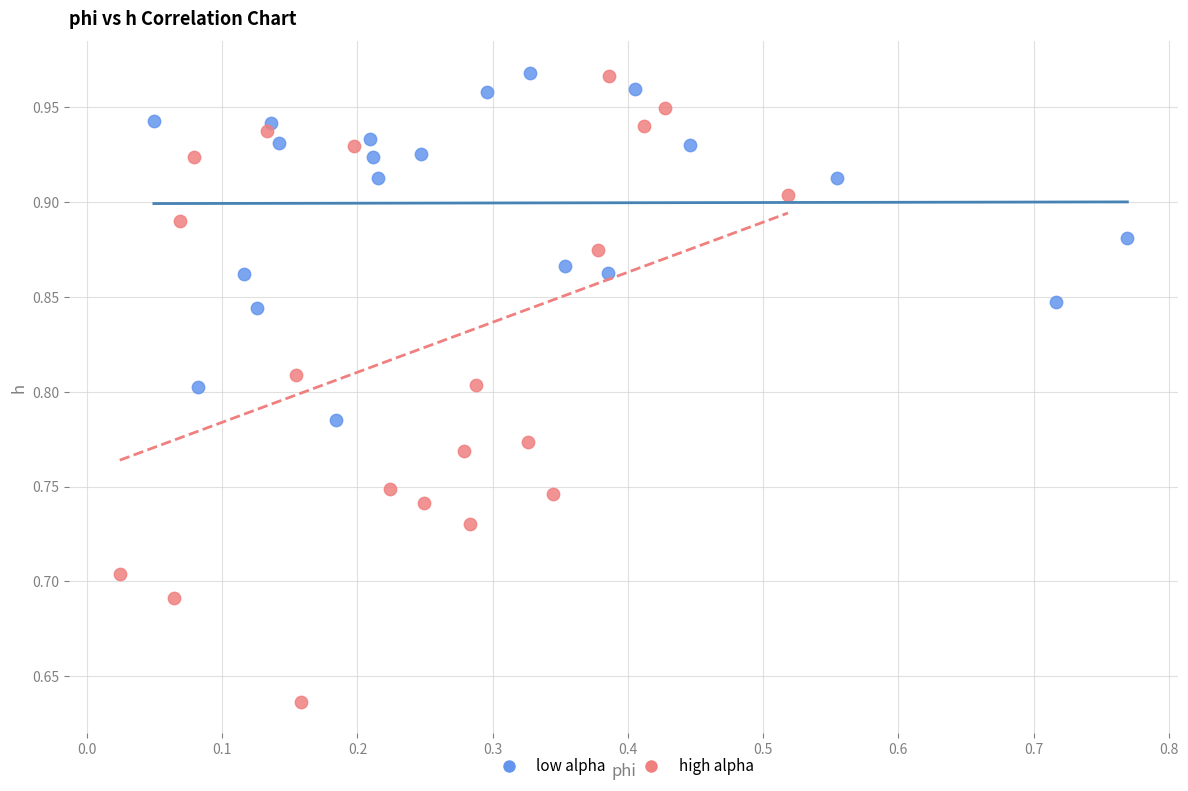

What are all the series names shown in the legend?

low alpha, high alpha